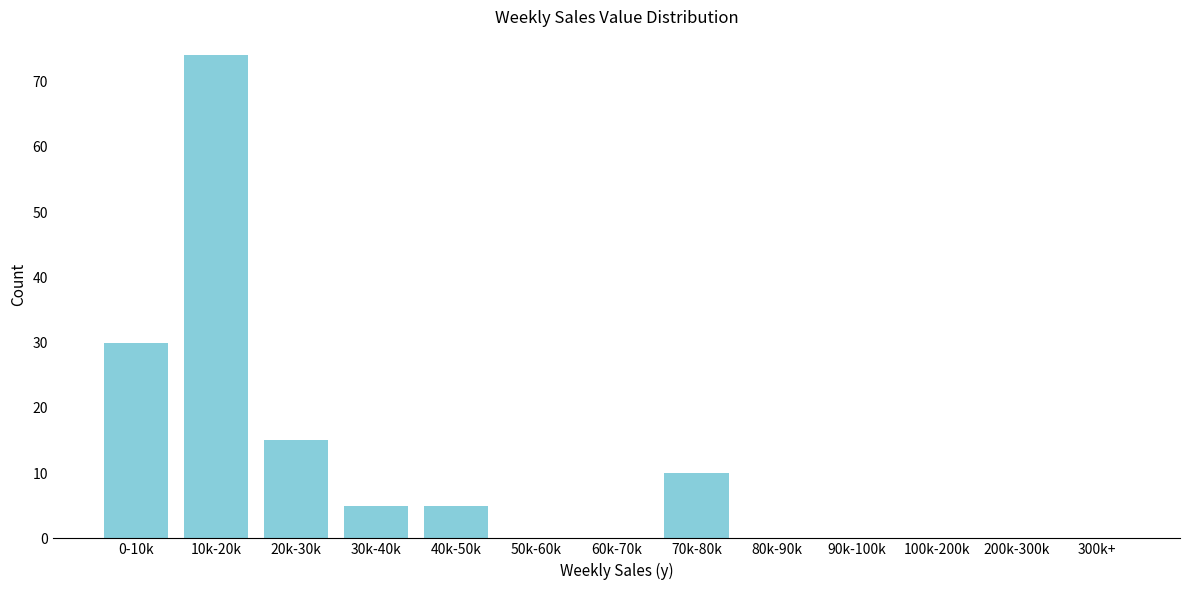

Reading left to right, what are all the values shown in this chart?

0-10k=30	10k-20k=74	20k-30k=15	30k-40k=5	40k-50k=5	50k-60k=0	60k-70k=0	70k-80k=10	80k-90k=0	90k-100k=0	100k-200k=0	200k-300k=0	300k+=0